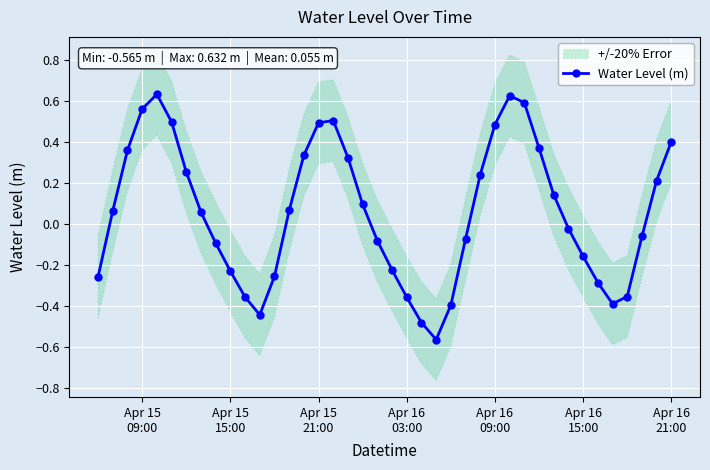

Reading right to left, transcribe all the data shown in this chart.

0.4	0.2	-0.1	-0.4	-0.4	-0.3	-0.2	-0.0	0.1	0.4	0.6	0.6	0.5	0.2	-0.1	-0.4	-0.6	-0.5	-0.4	-0.2	-0.1	0.1	0.3	0.5	0.5	0.3	0.1	-0.3	-0.4	-0.4	-0.2	-0.1	0.1	0.3	0.5	0.6	0.6	0.4	0.1	-0.3